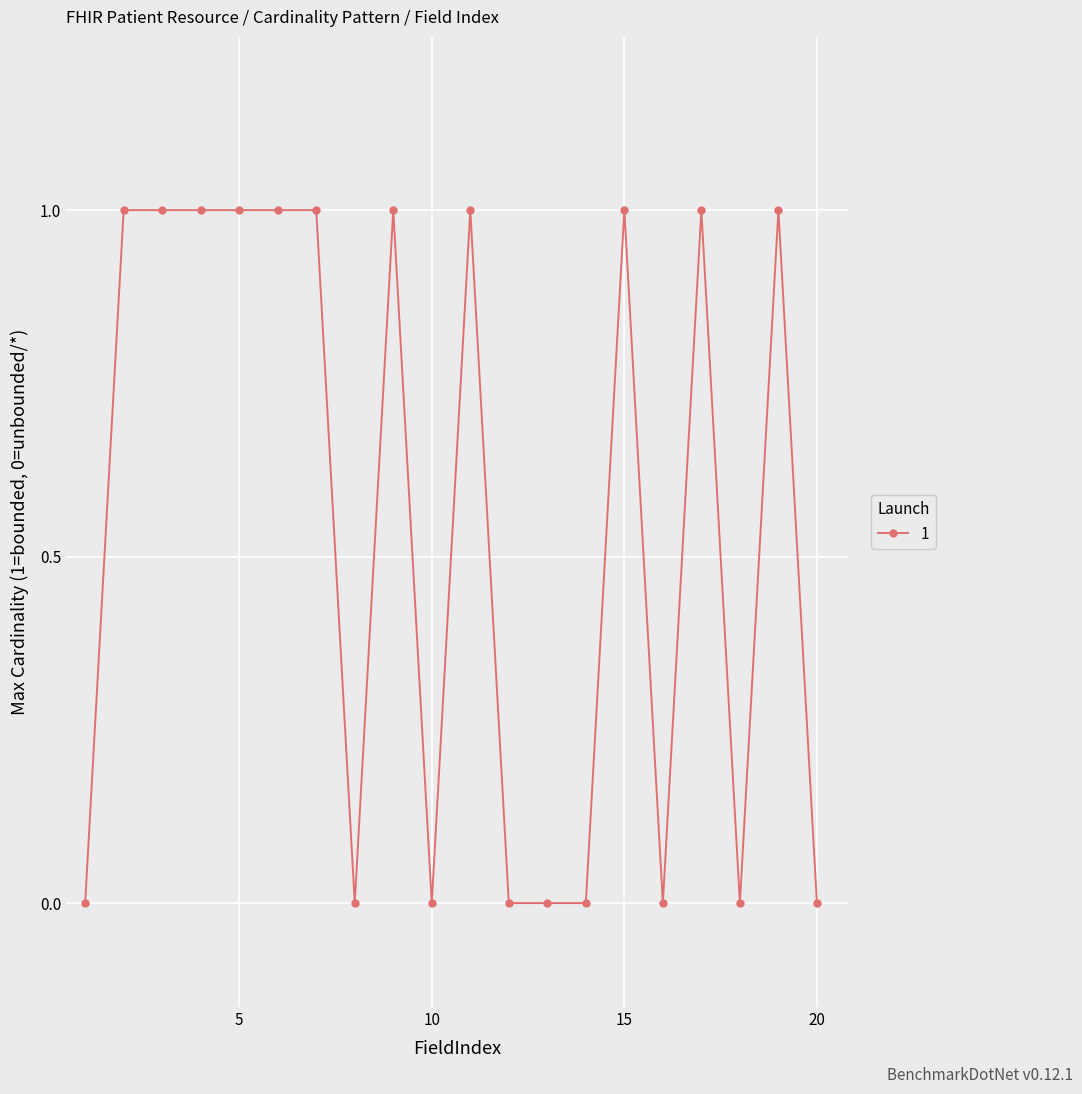

What is the sum of all values?

11